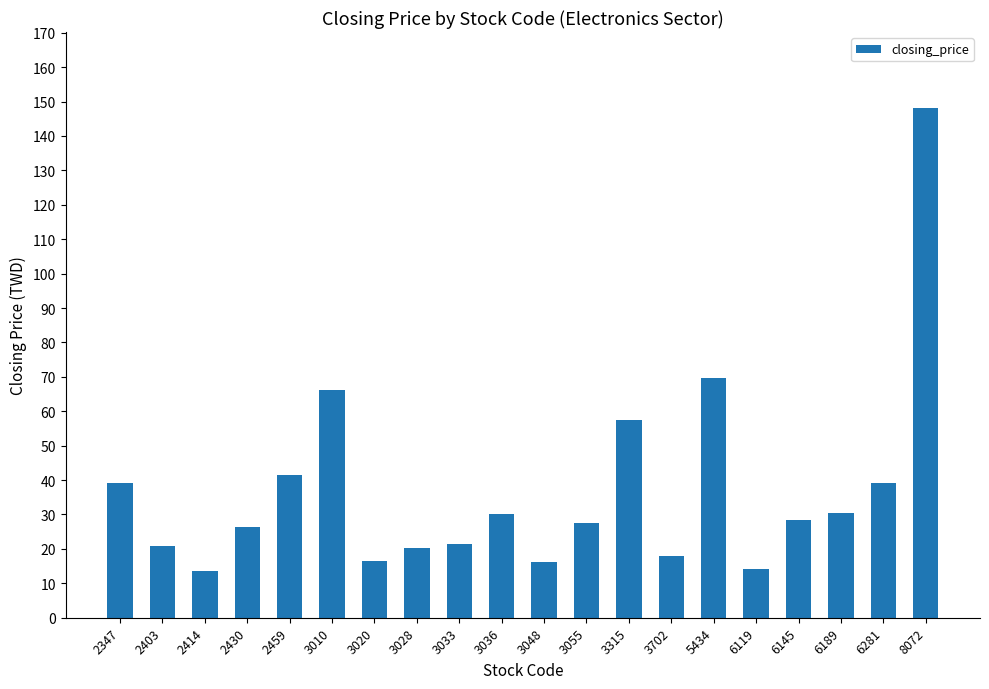

At which label does the data first exceed 28?

2347